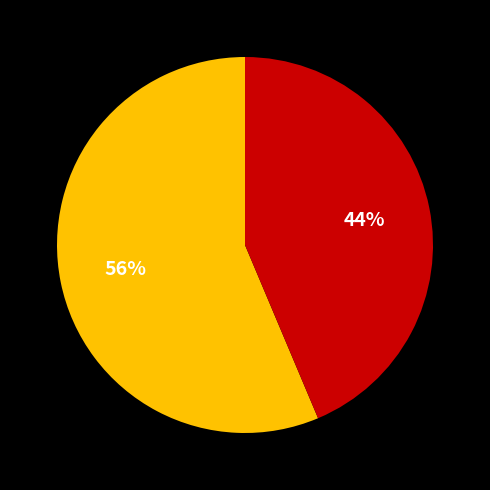

Does any single category account for the majority?

Yes